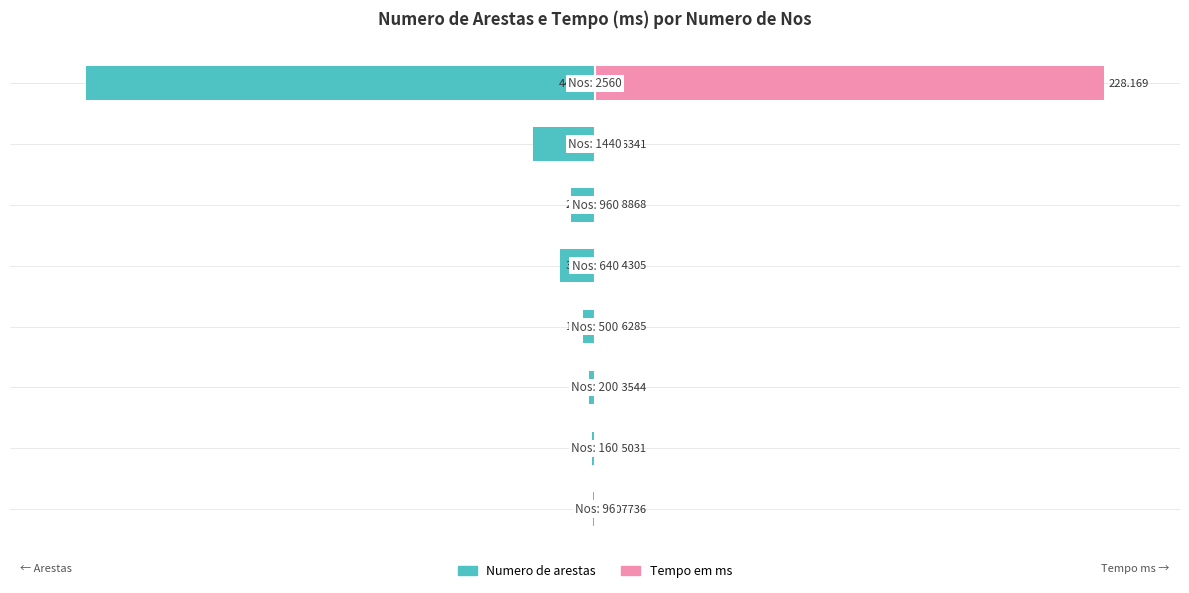

Are the bars horizontal?

Yes